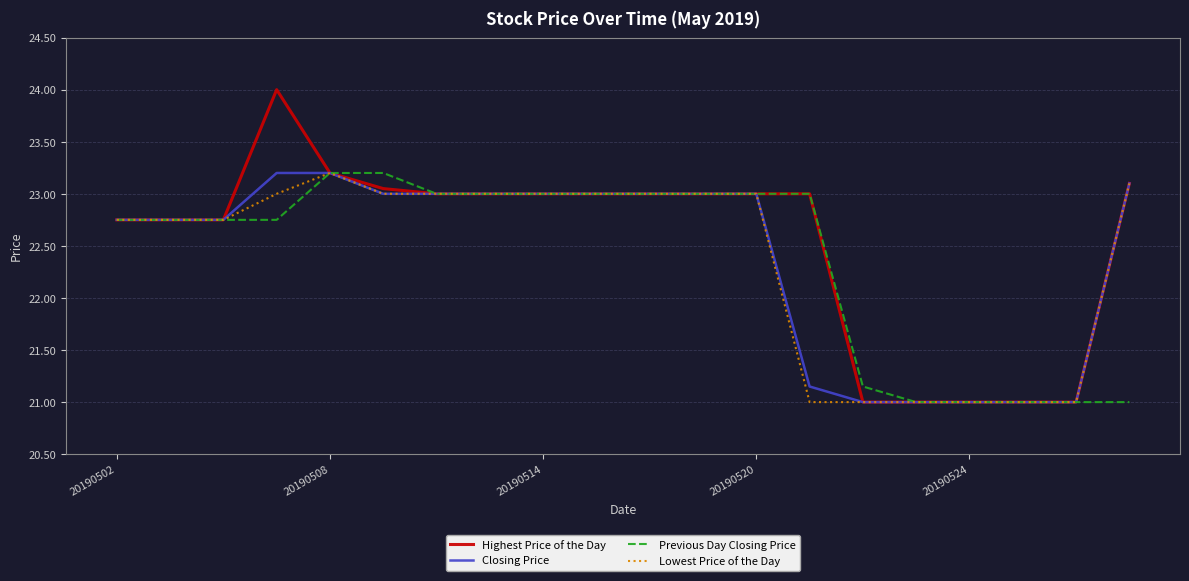

What is the maximum value for Closing Price?

23.2